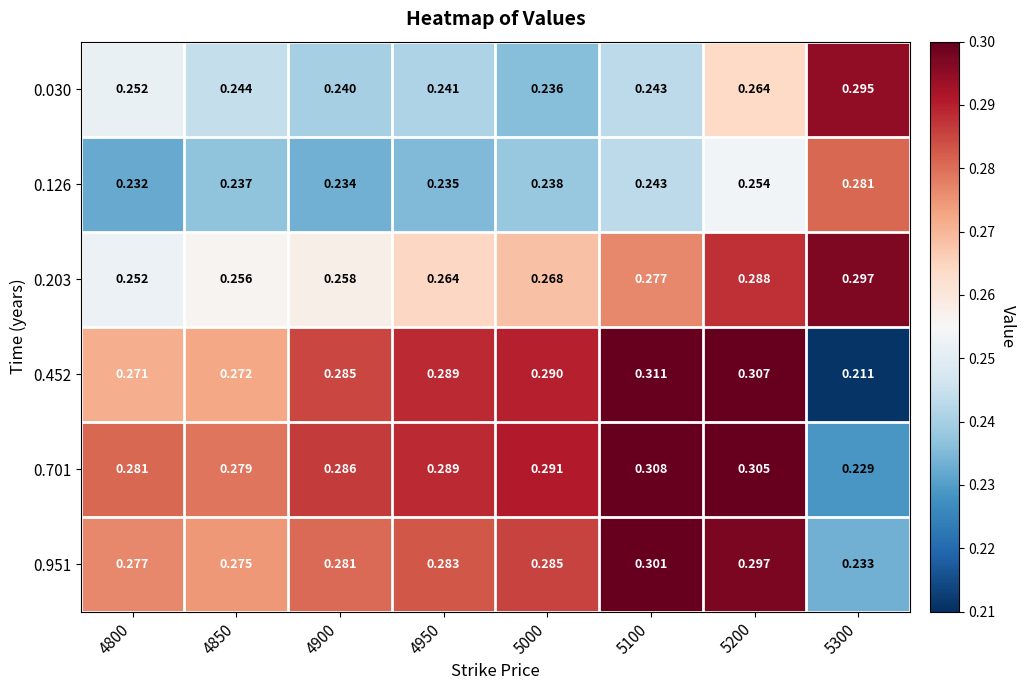

Is the value of 0.701 at 4950 greater than the value of 0.203 at 5200?

Yes